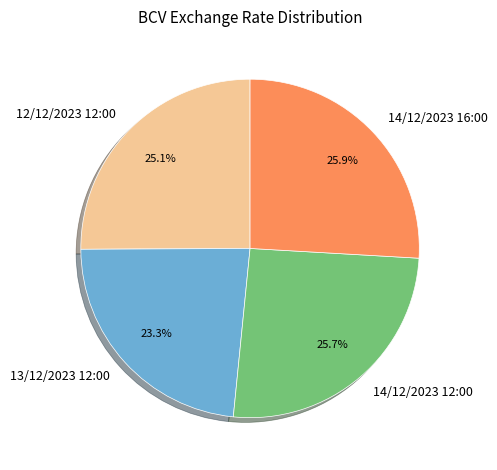

How much of the chart is everything except 13/12/2023 12:00?

76.7%